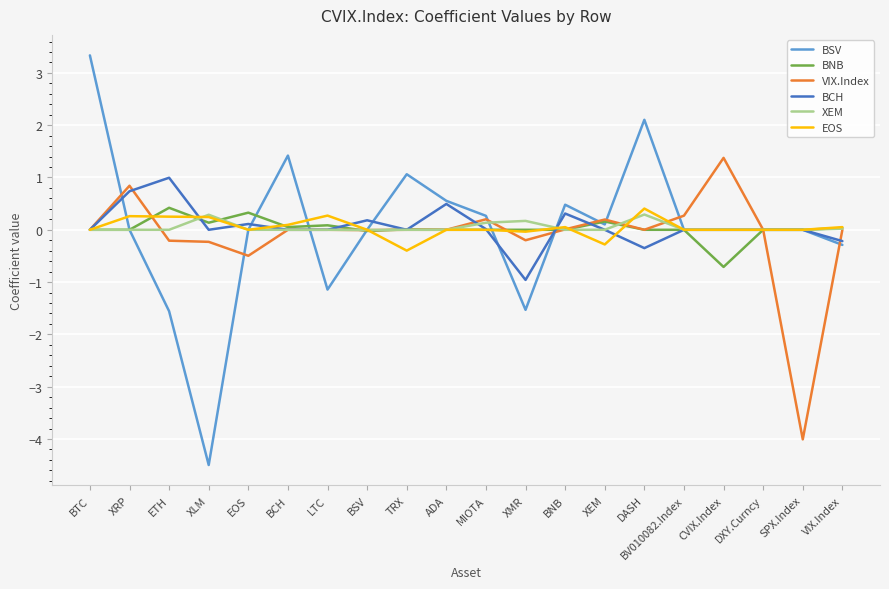

Which series has the widest spread of values?

BSV